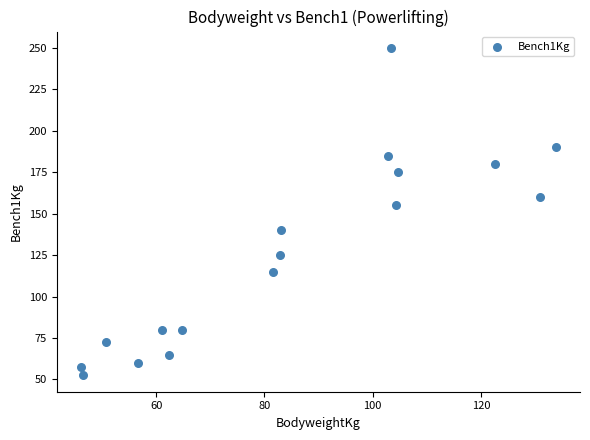

What Y value in the scatter plot is closest to 151?

155.0